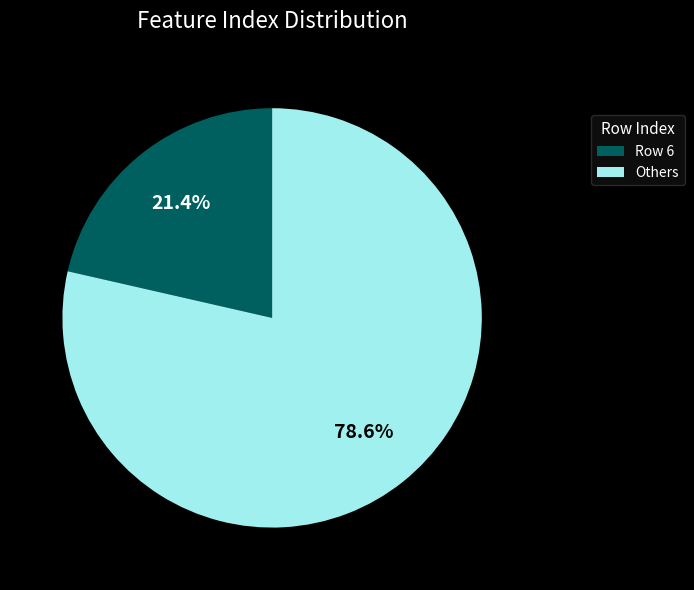

Which slice is the smallest?

Row 6